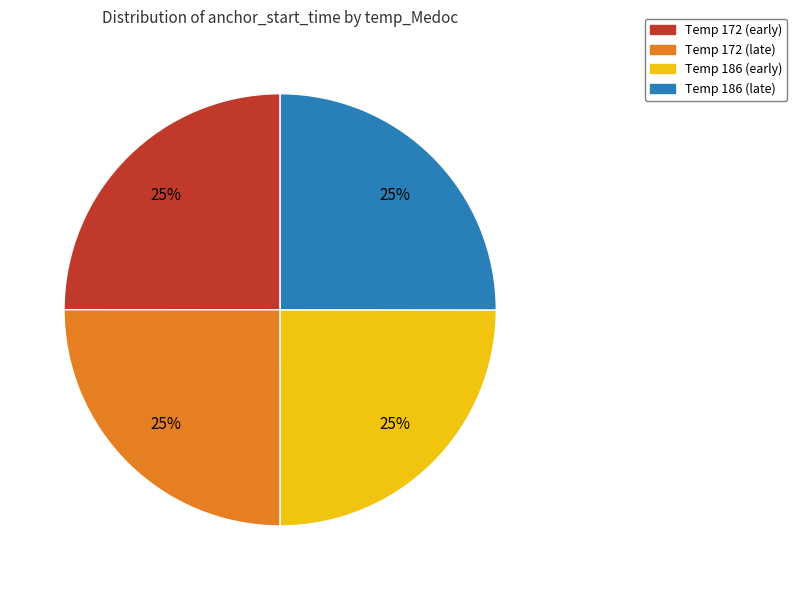

Does any single category account for the majority?

No